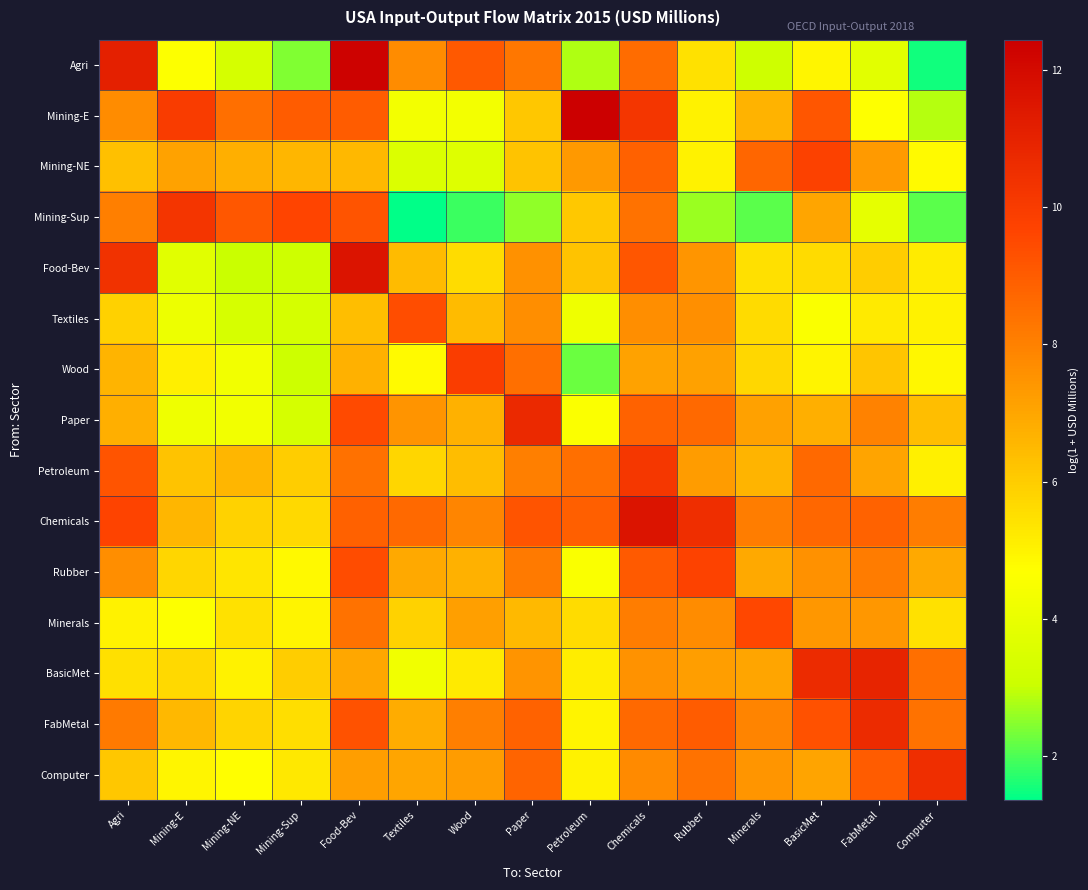

At which category is the sum across all series the highest?

Chemicals